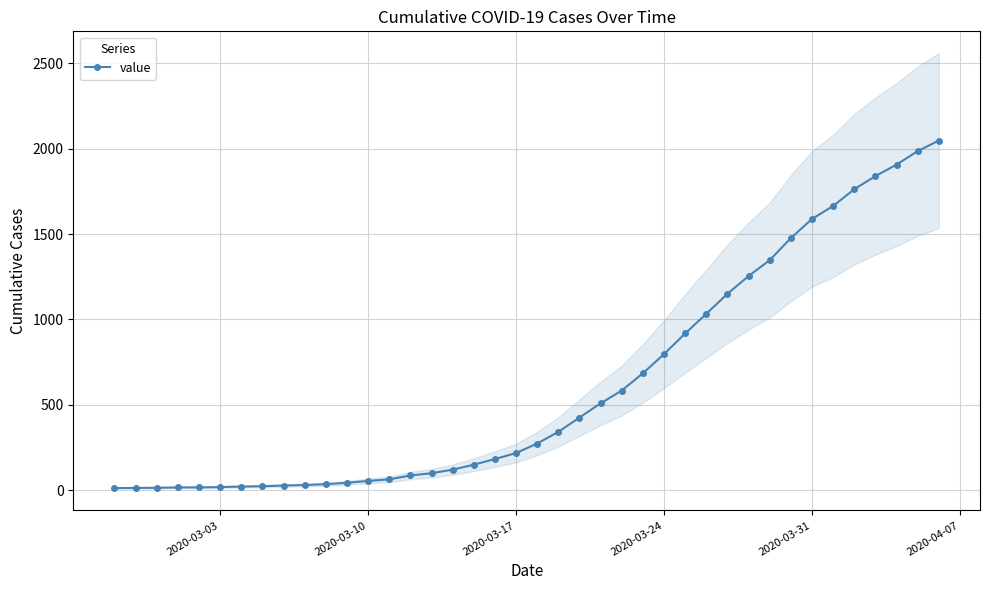

What is the maximum value for value?

2047